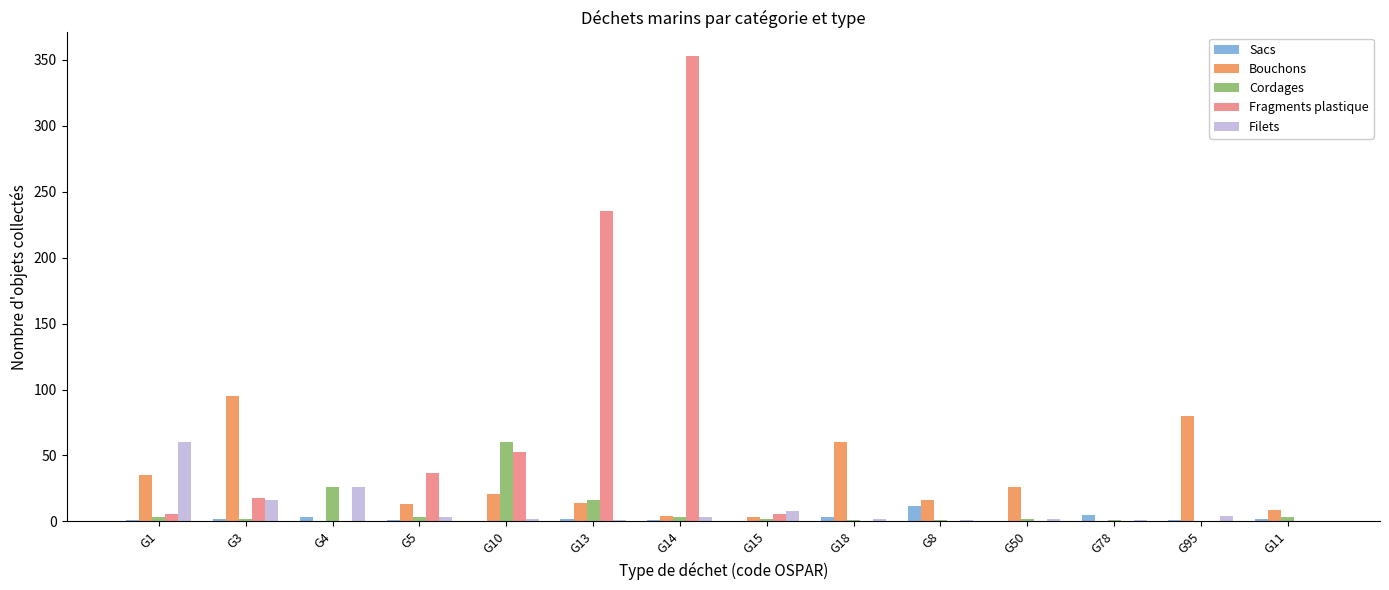

How many series are shown in this chart?

5